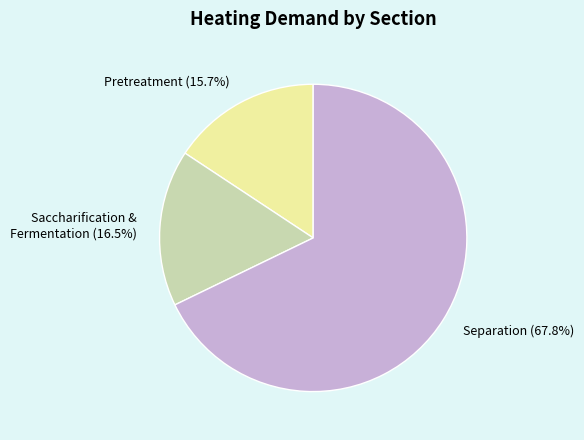

How much of the chart is everything except Pretreatment?

84.3%